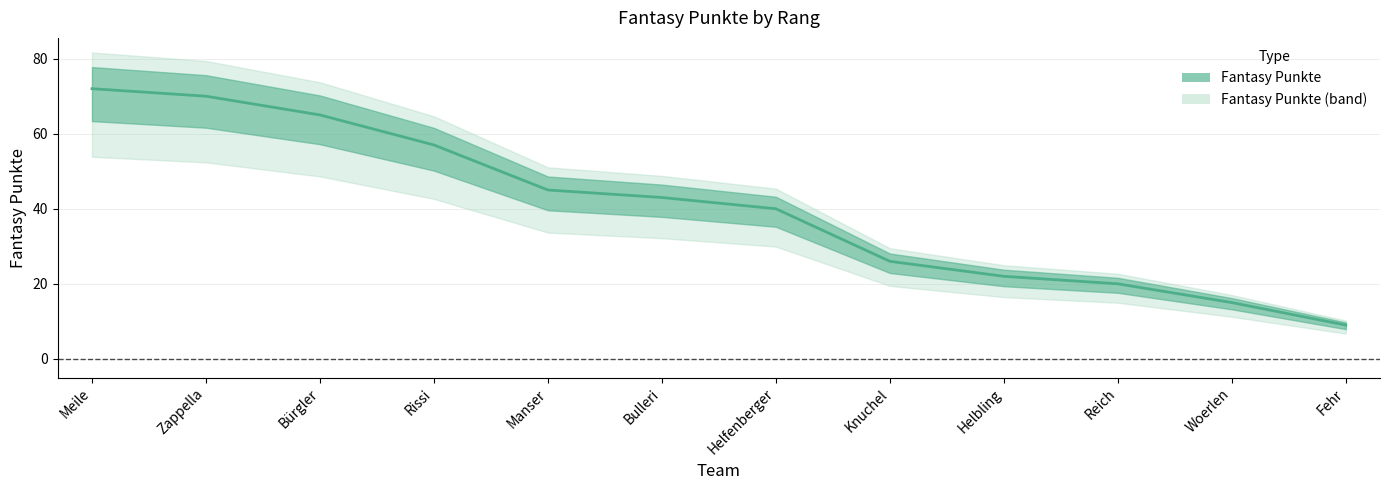

Reading left to right, extract all data points from this chart.

Meile=72	Zappella=70	Bürgler=65	Rissi=57	Manser=45	Bulleri=43	Helfenberger=40	Knuchel=26	Helbling=22	Reich=20	Woerlen=15	Fehr=9